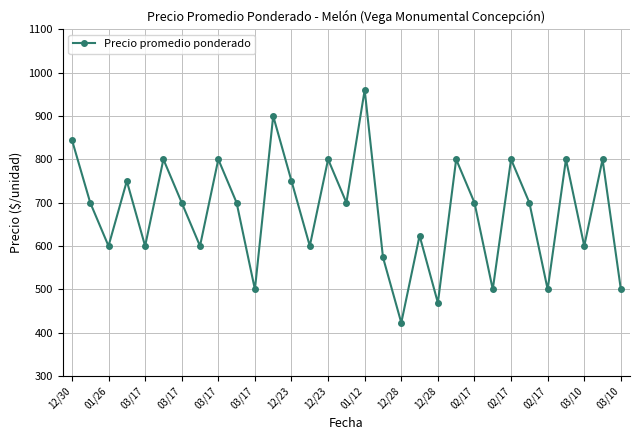

What is the difference between the second highest and minimum values?

477